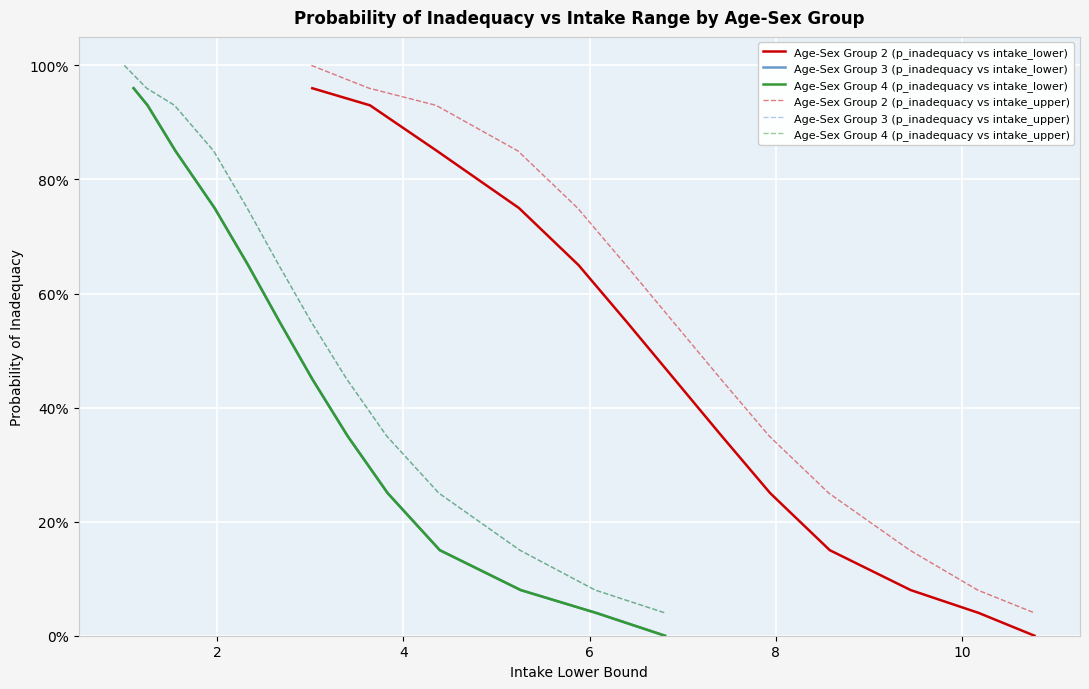

Is the value of Age-Sex Group 4 (p_inadequacy vs intake_lower) at 12 greater than the value of Age-Sex Group 3 (p_inadequacy vs intake_lower) at 10?

No